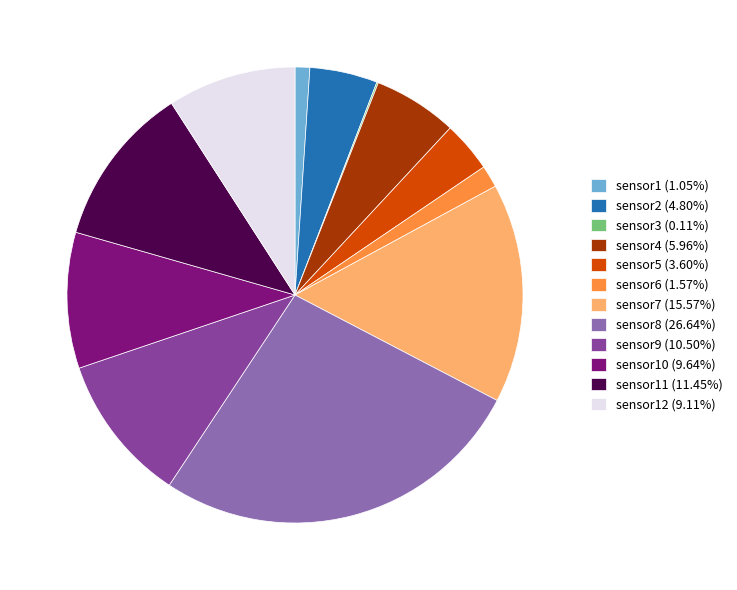

Does any single category account for the majority?

No